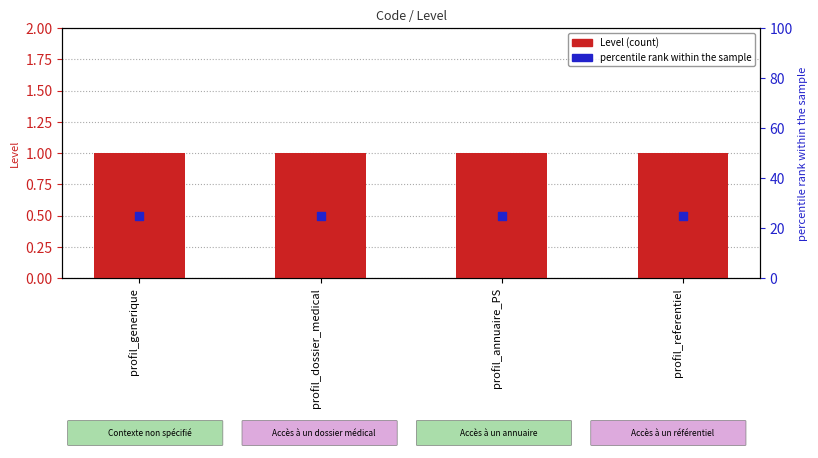

What is the total value across all series at profil_referentiel?

26